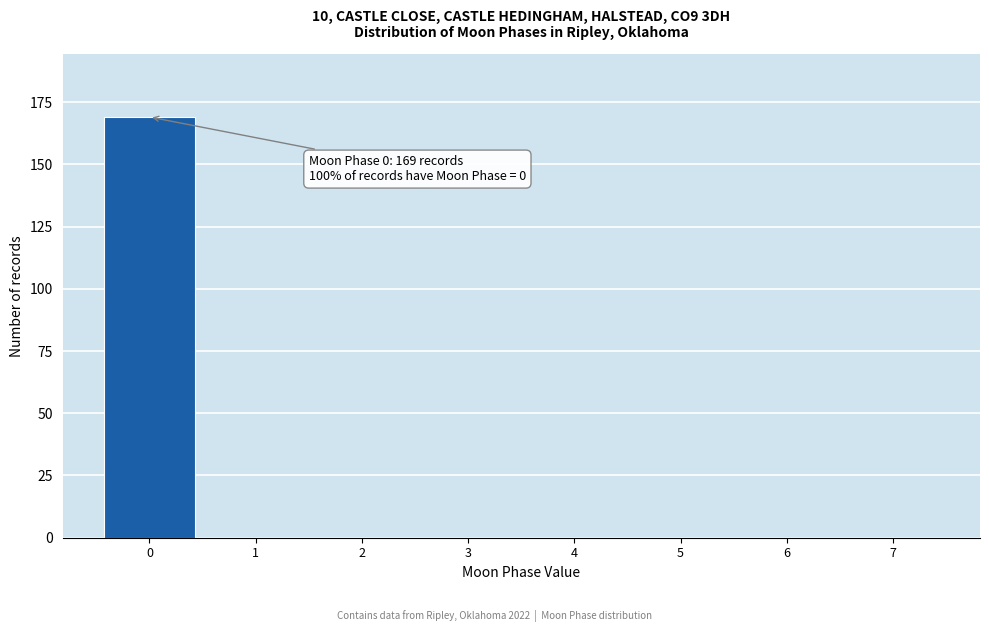

Reading left to right, list all the values displayed in this chart.

0=169	1=0	2=0	3=0	4=0	5=0	6=0	7=0